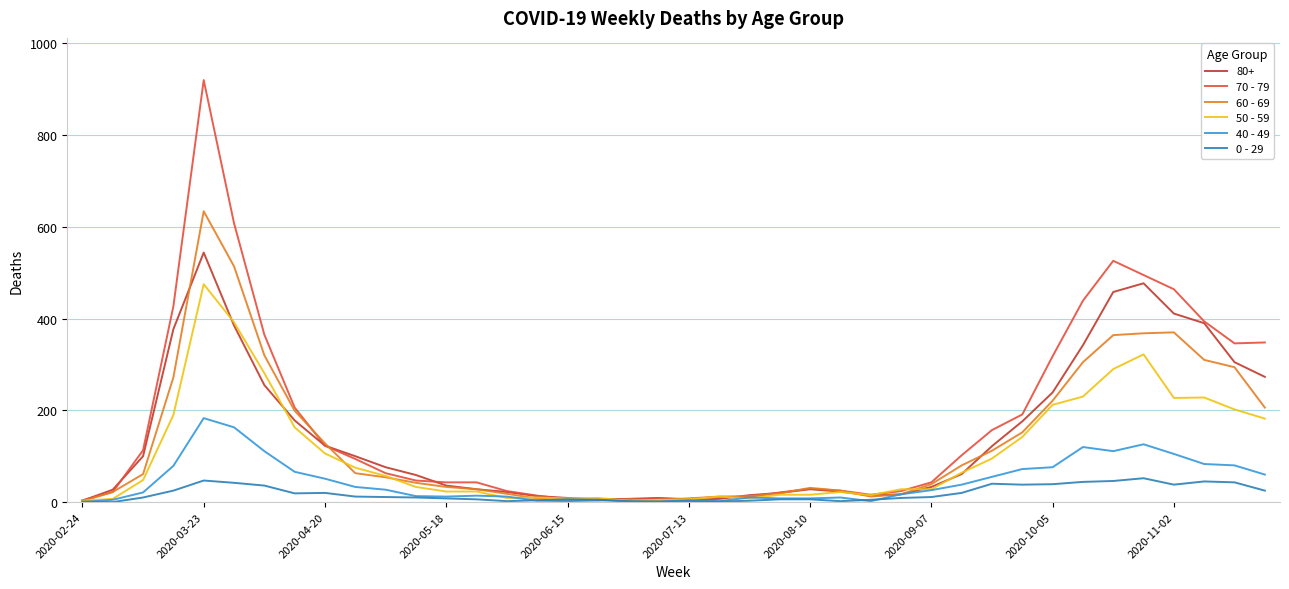

What is the greatest value displayed?

920